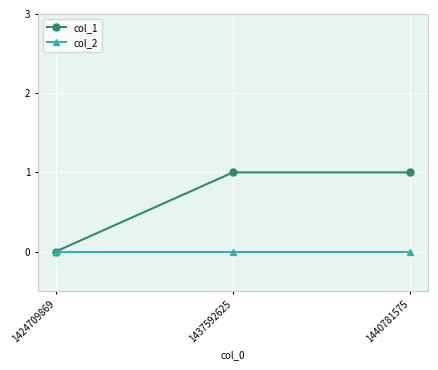

Which series has the largest total across all categories?

col_1